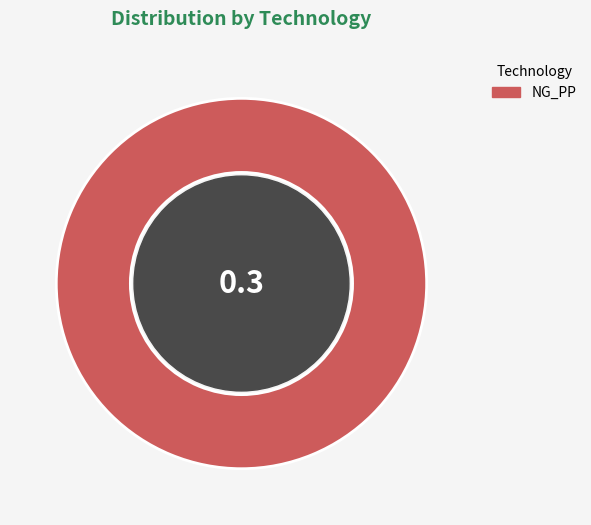

Is it true that NG_PP is 100% of the pie?

True